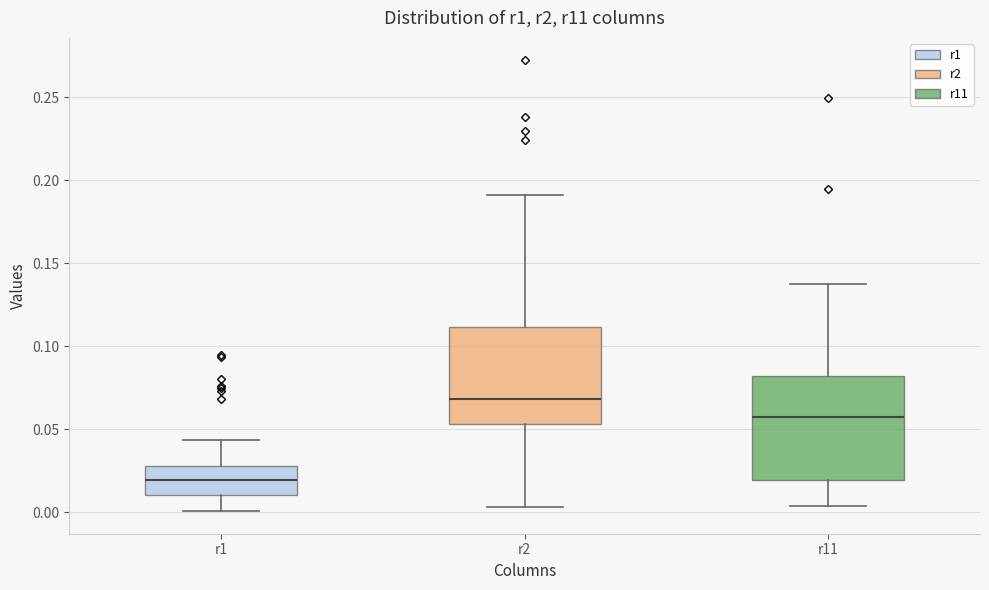

Which box's median line is the highest?

r2